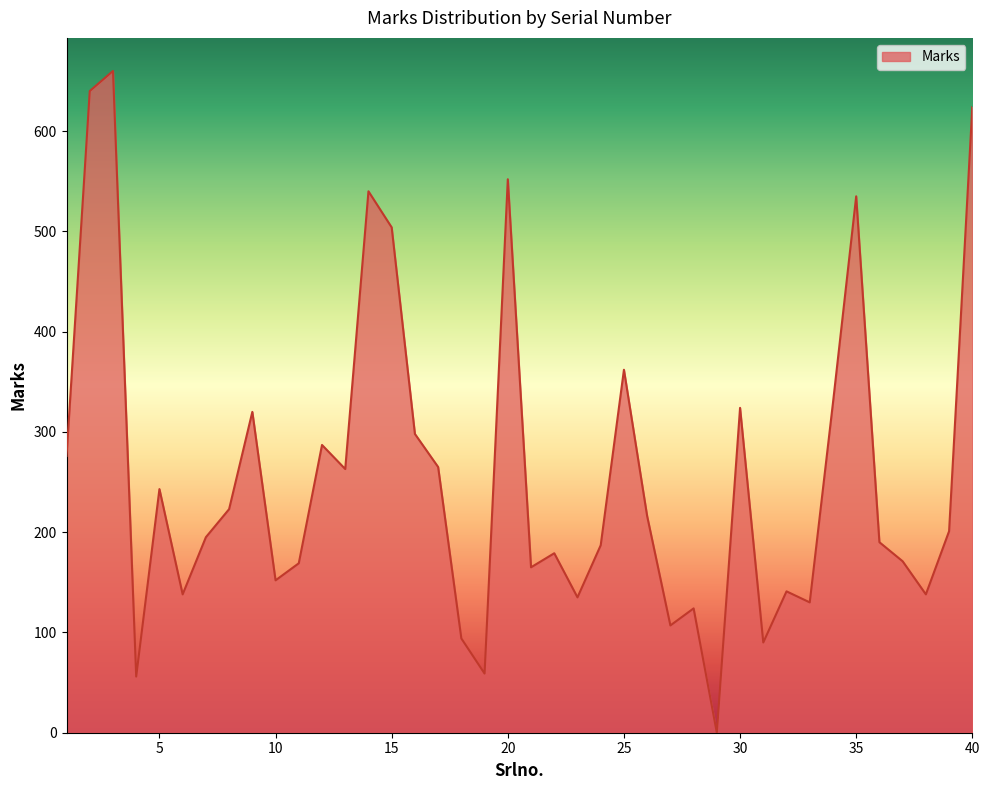

What is the difference between the maximum and minimum values?

660